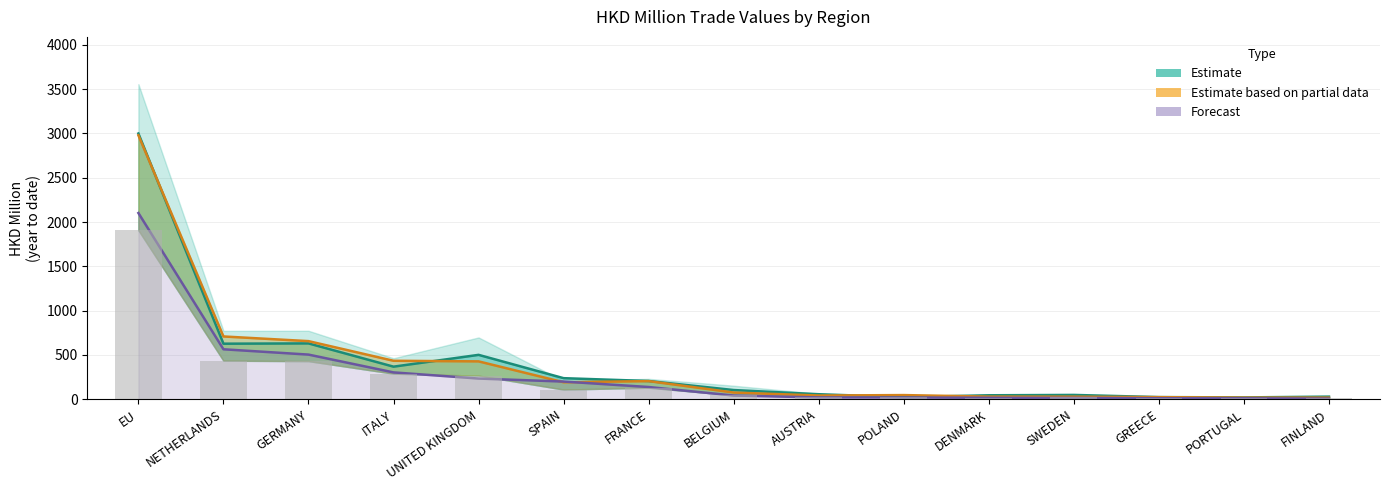

What is the sum of all 201808 (bars) values?

3749.9